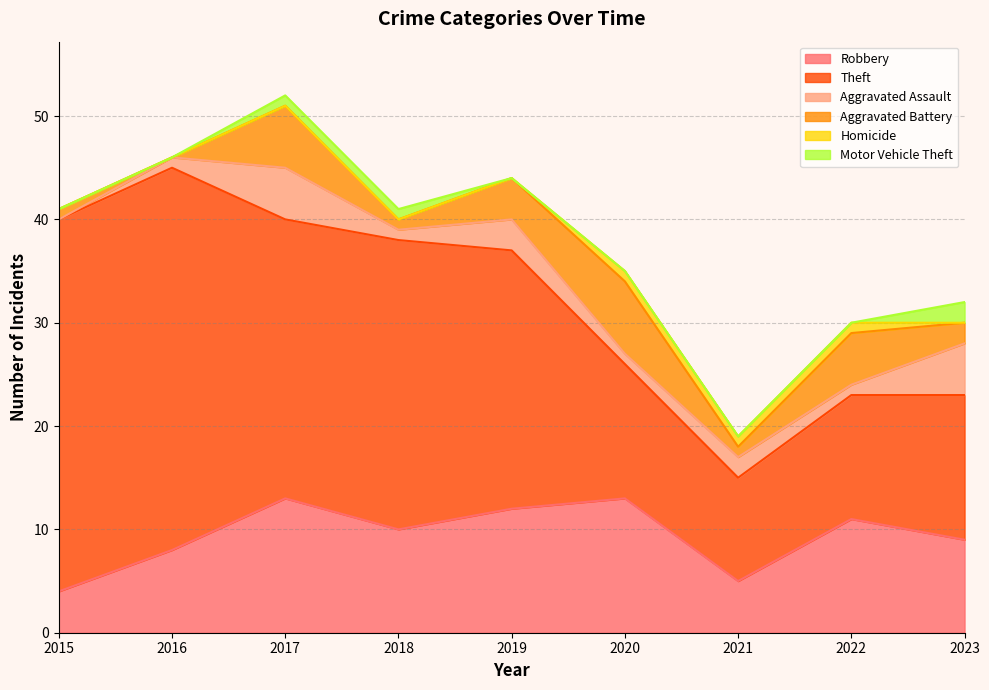

Which series has the largest range (max minus min)?

Theft